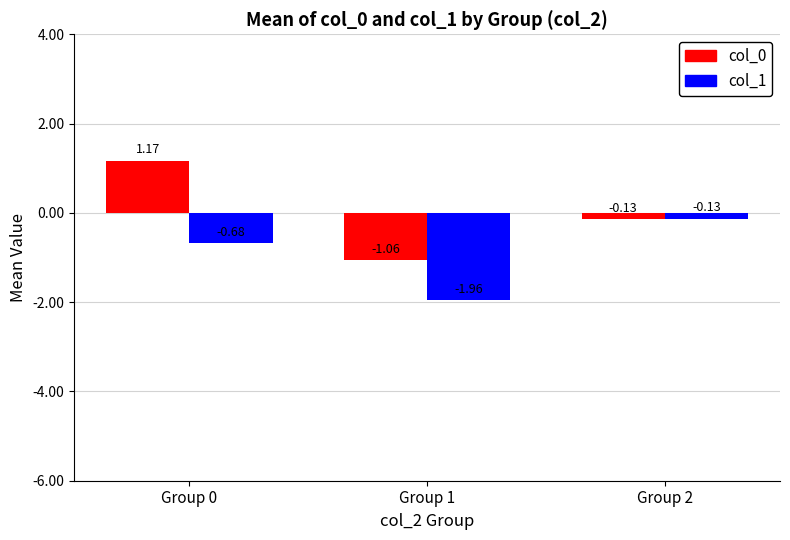

The col_1 series shows -0.3 at Group 0. True or false?

False